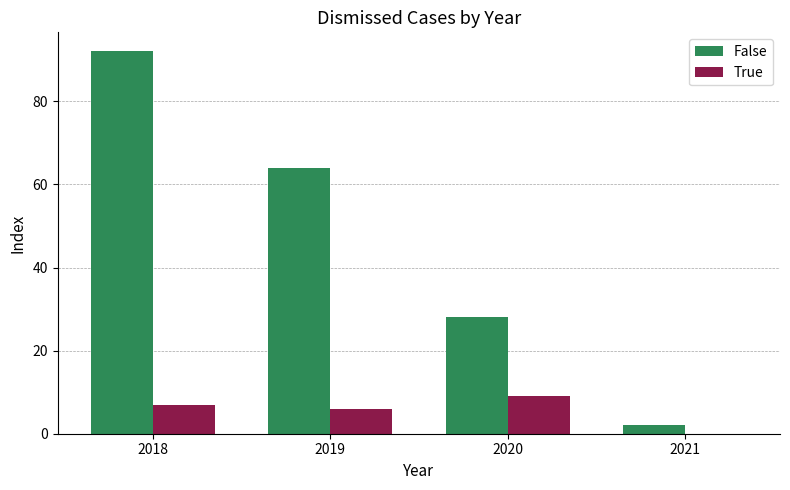

What is the sum of all True values?

22